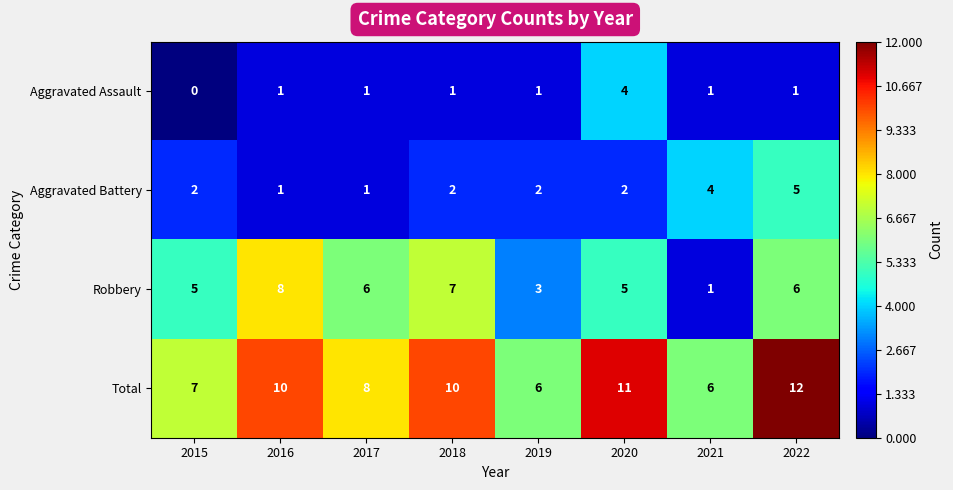

Rank the series by their average value, from highest to lowest.

Total, Robbery, Aggravated Battery, Aggravated Assault